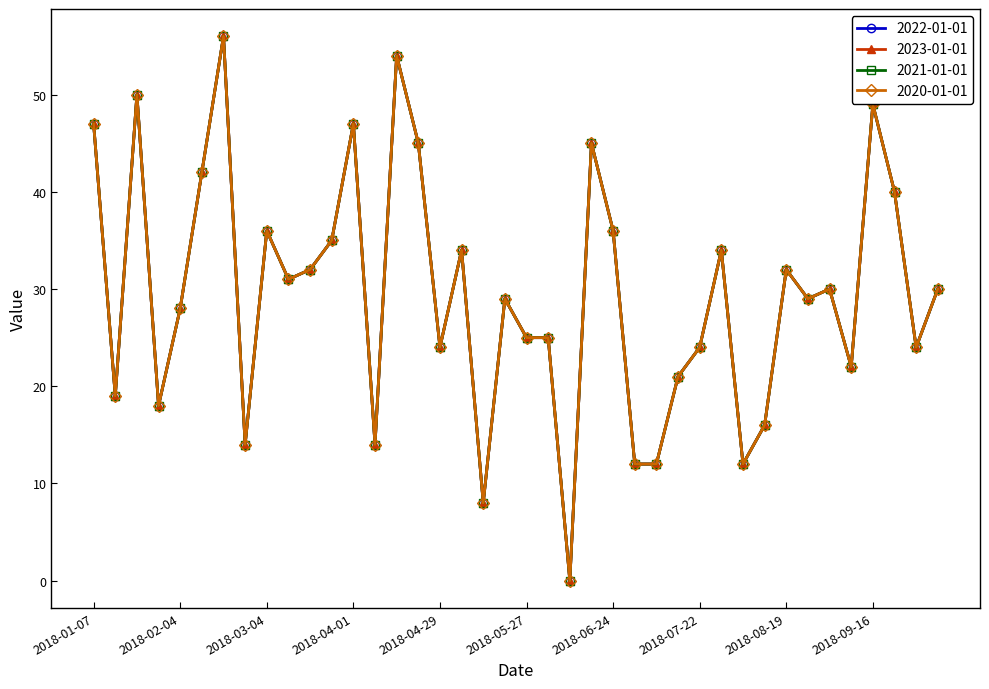

Does the chart have visible grid lines?

No